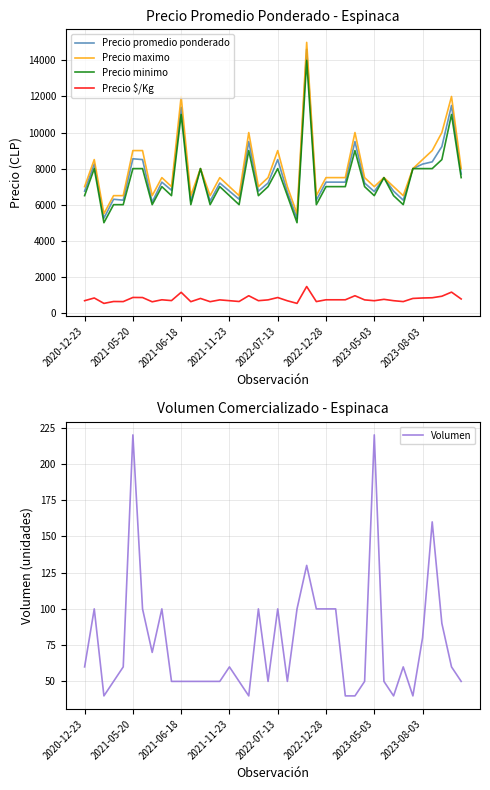

How many categories are shown in the chart?

40